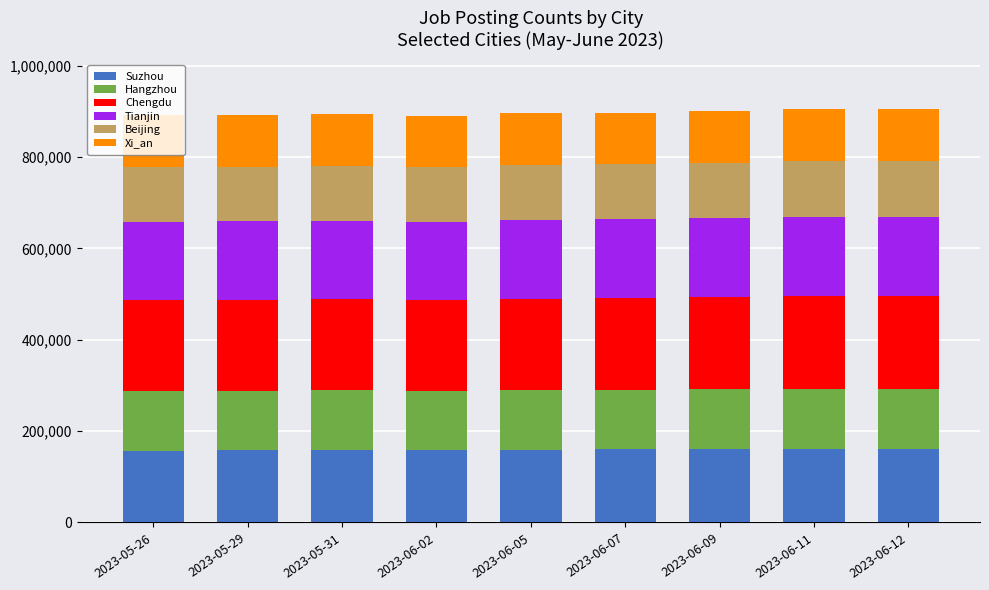

What is the total value across all series at 2023-06-09?

899806